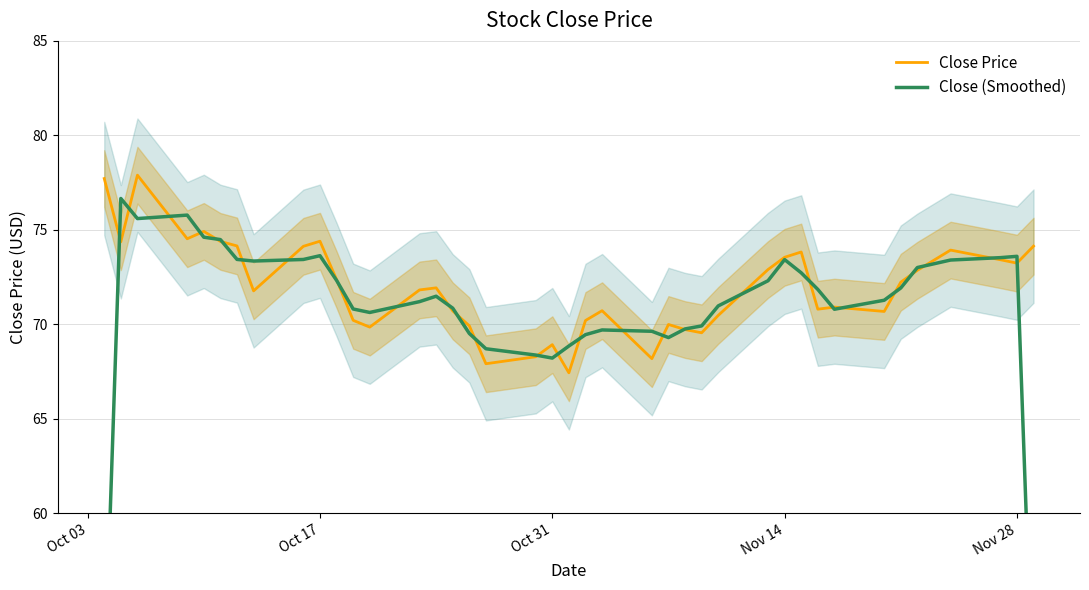

Count the number of data series in this chart.

2